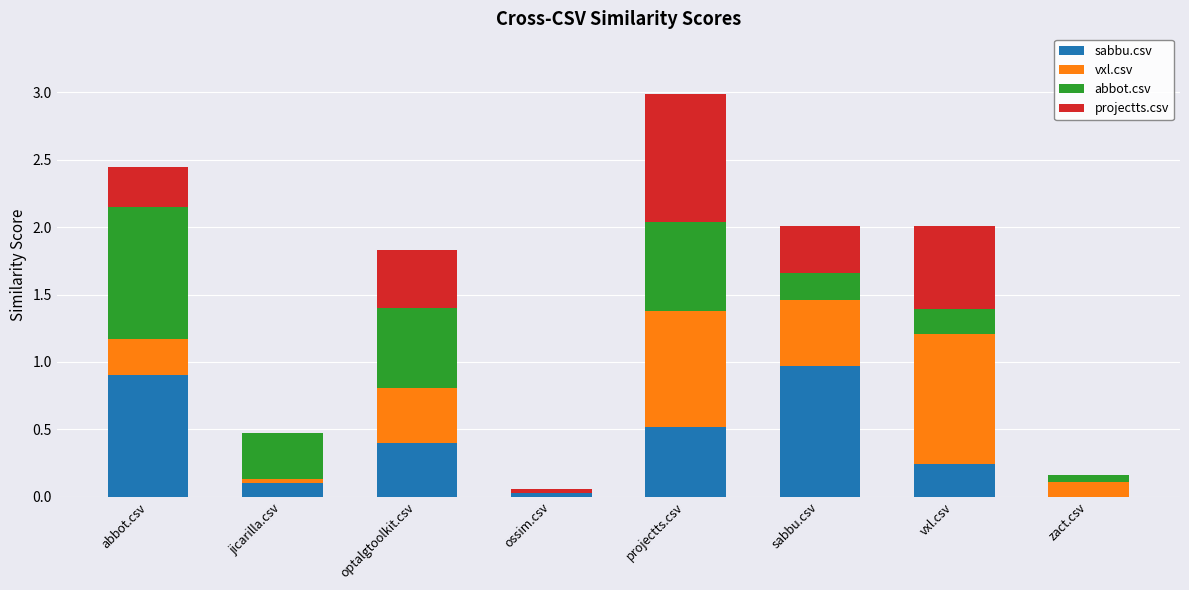

Which series changed the most between sabbu.csv and zact.csv?

sabbu.csv